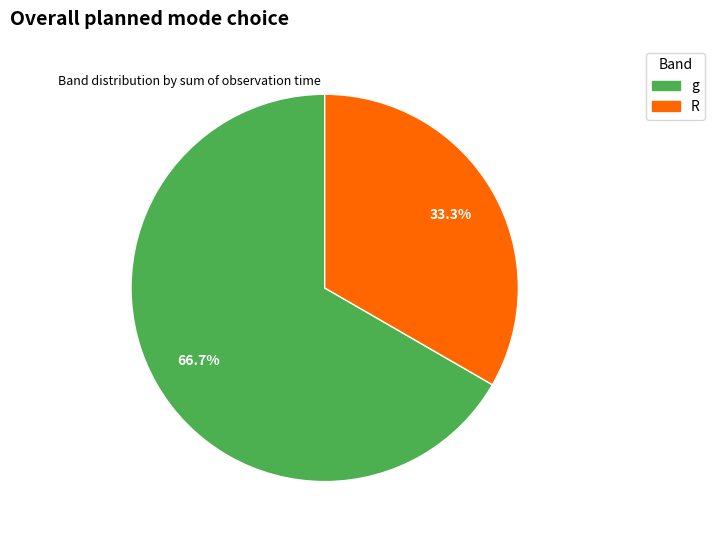

Is there a majority slice in this chart?

Yes